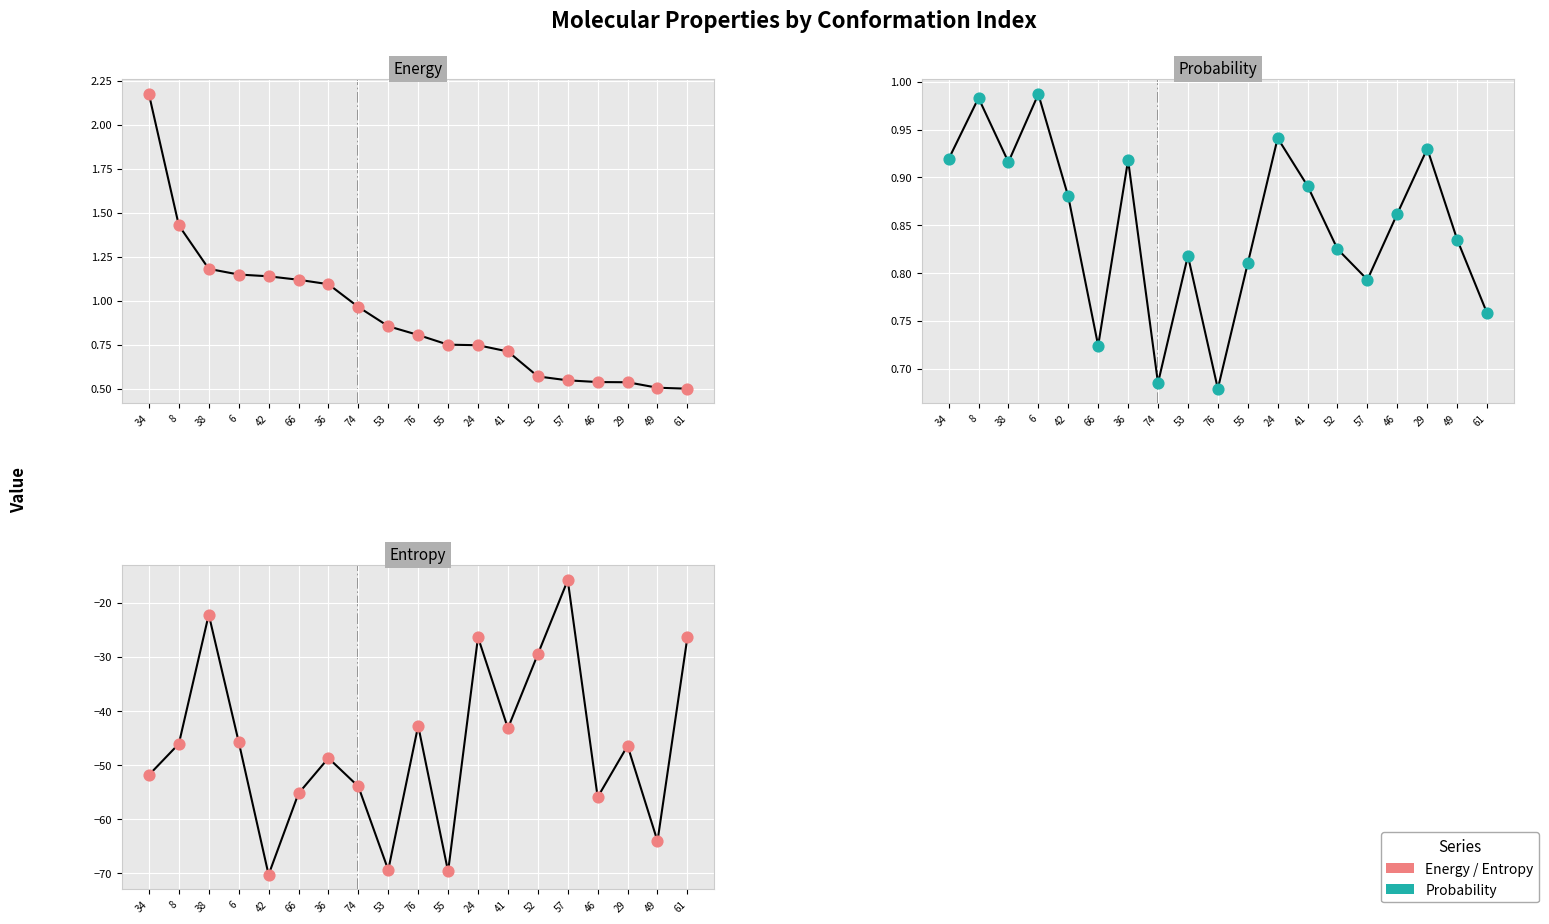

Which series has the widest spread of Y values?

entropy